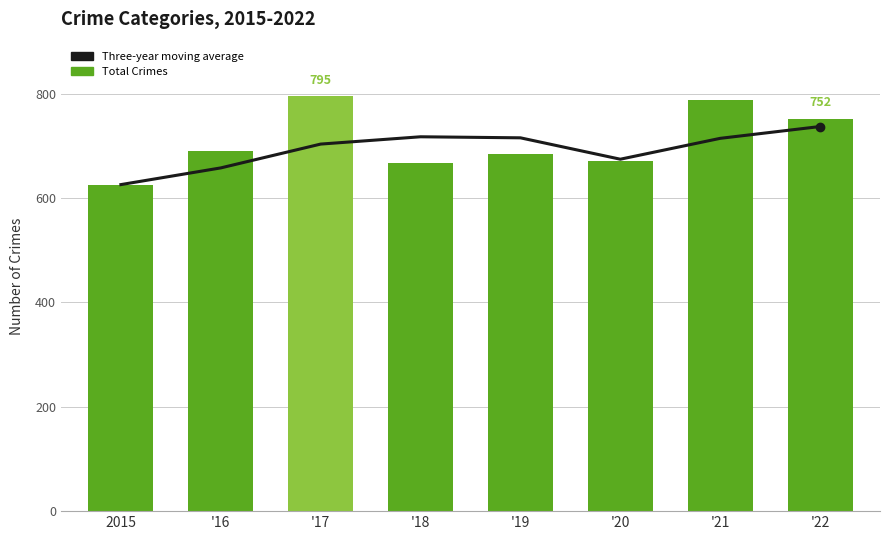

Read the Three-year moving average value at '16.

658.0